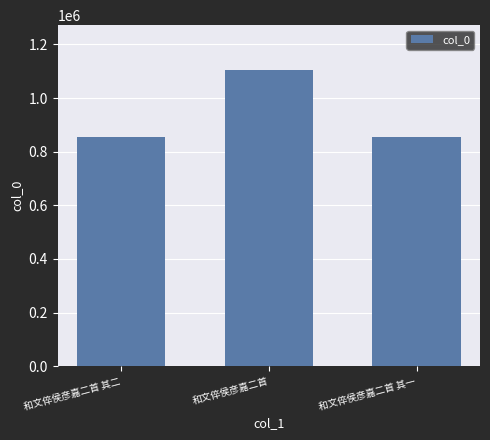

Where is the data nearest to the value 980896?

和文倅侯彦嘉二首 其一